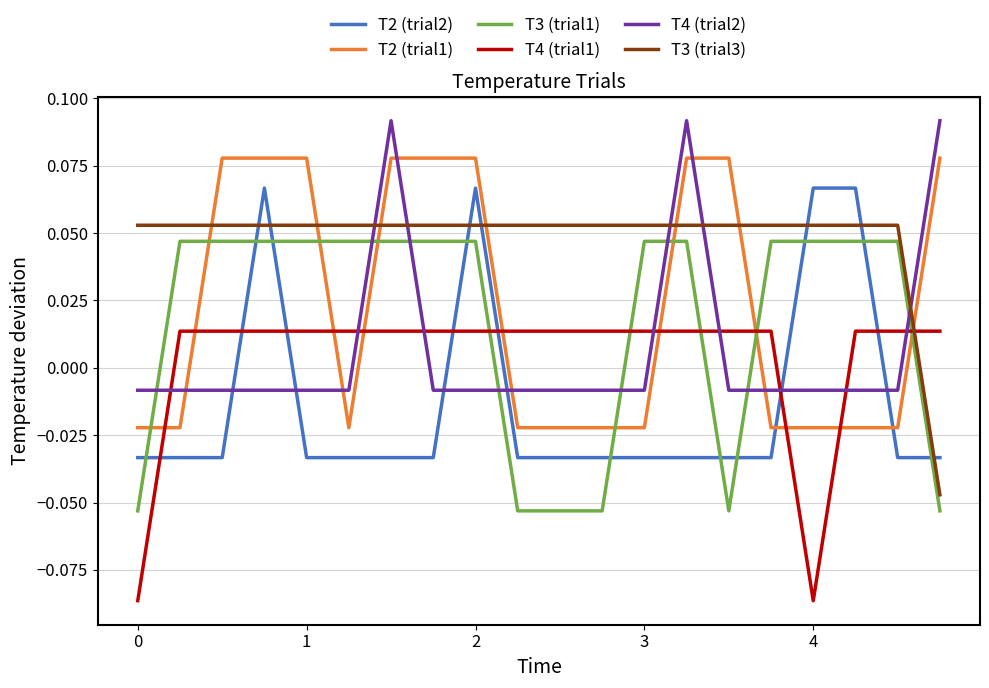

True or false: T3 (trial3) and T2 (trial2) cross at least once.

True